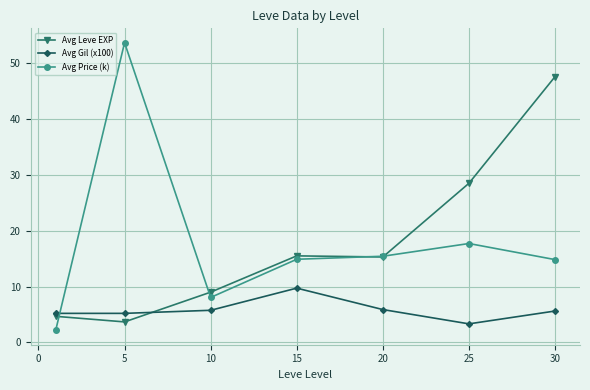

How many intersections are there between Avg Price (k) and Avg Gil (x100)?

1